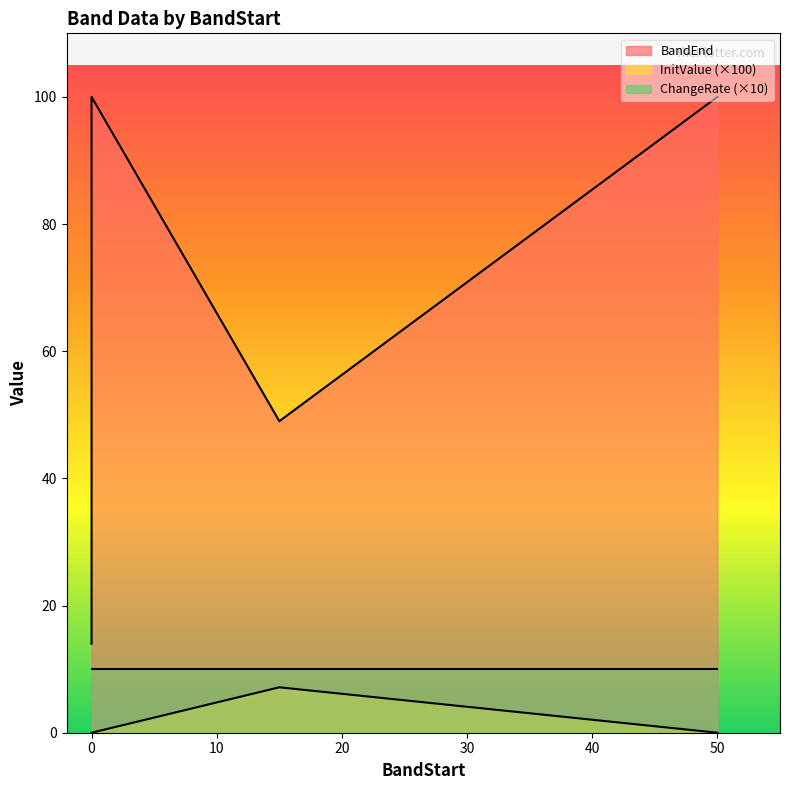

Which series has the largest total across all categories?

BandEnd